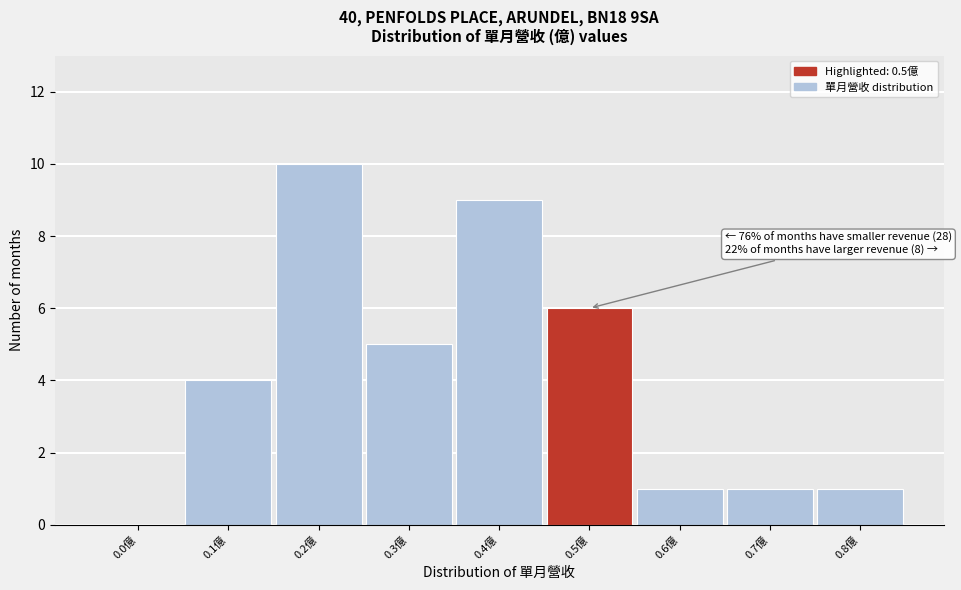

Reading left to right, list all the values displayed in this chart.

0.0億=0	0.1億=4	0.2億=10	0.3億=5	0.4億=9	0.5億=6	0.6億=1	0.7億=1	0.8億=1